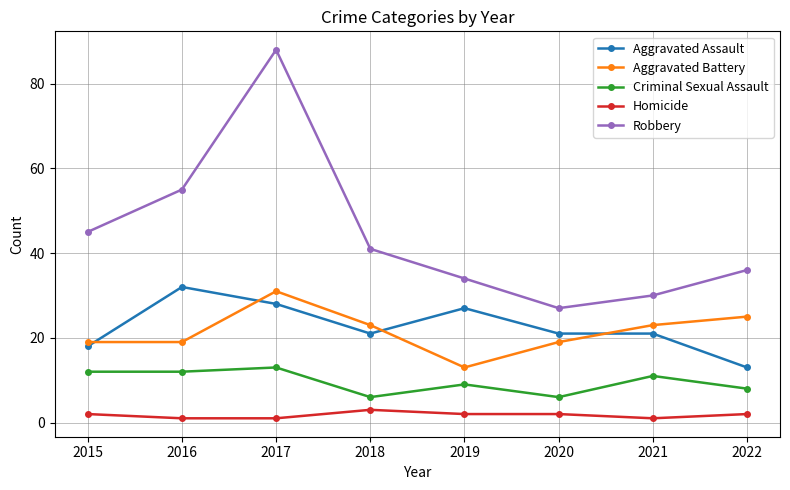

What is the total value across all series at 2017?

161